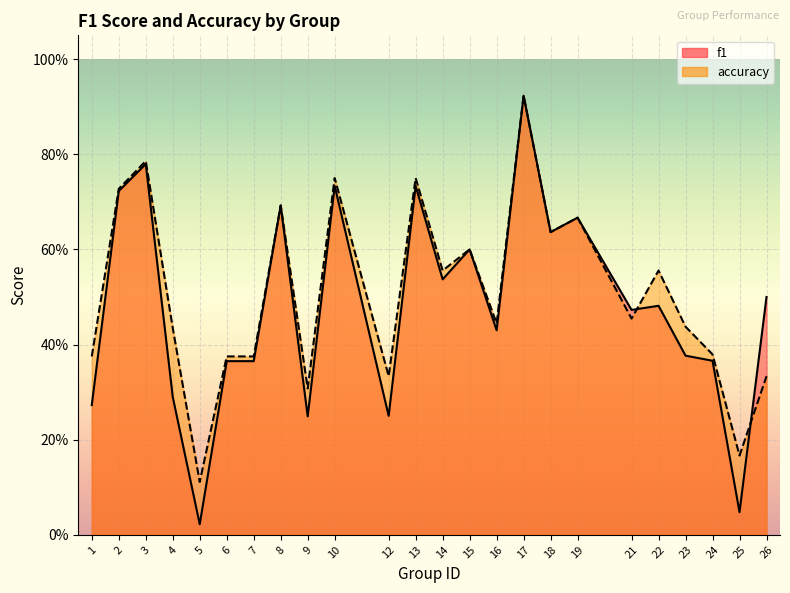

Where do accuracy and f1 first cross each other?

21 and 22